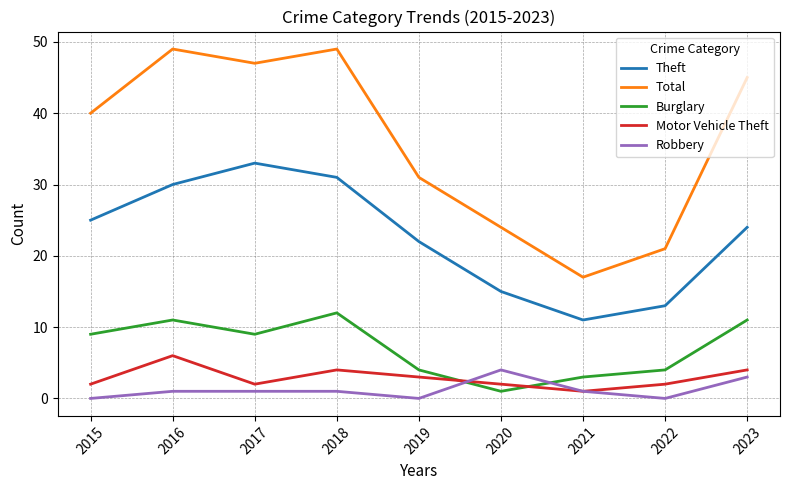

Does the chart have visible grid lines?

Yes